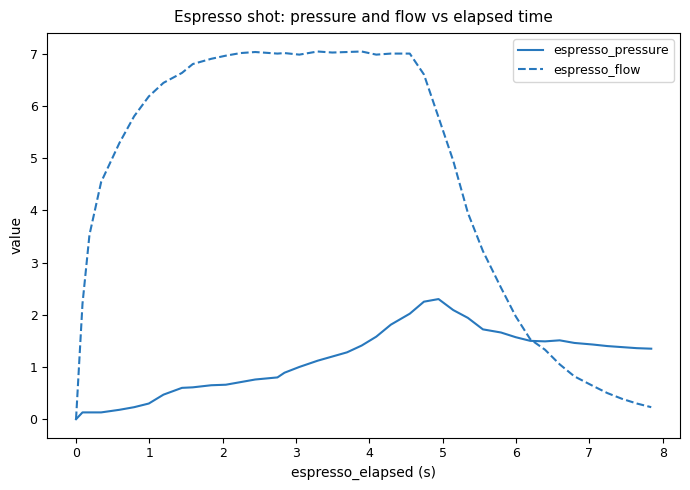

How many lines are shown in the chart?

2